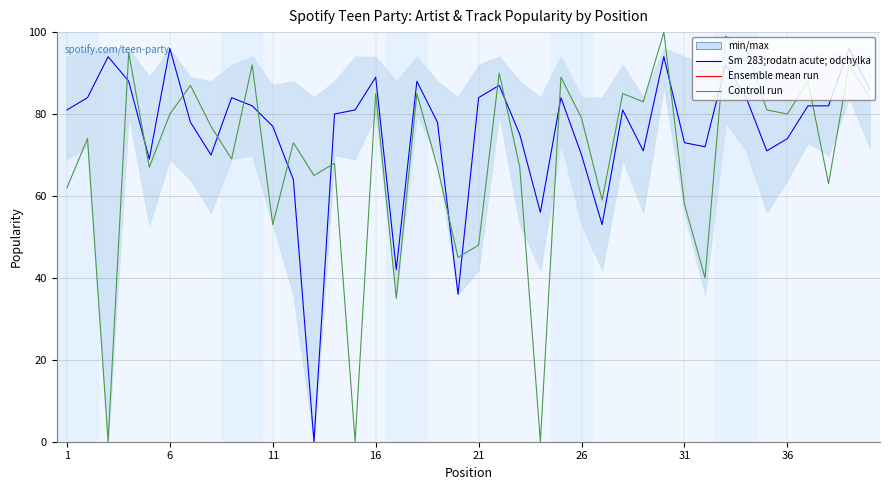

How many lines are shown in the chart?

2